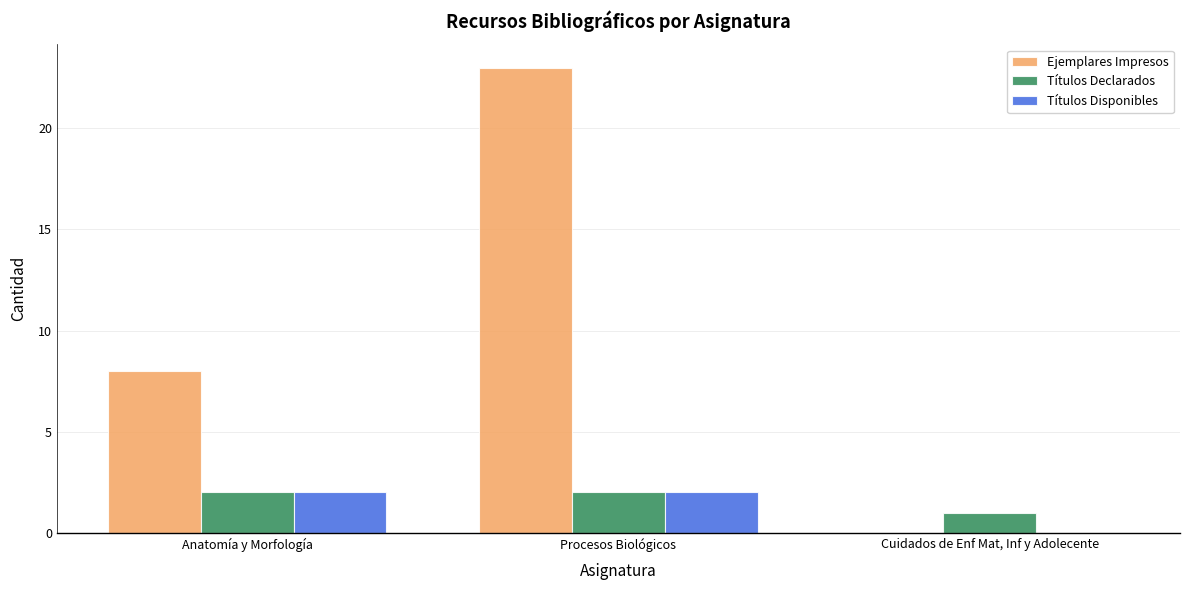

Which series has the largest range (max minus min)?

Ejemplares Impresos